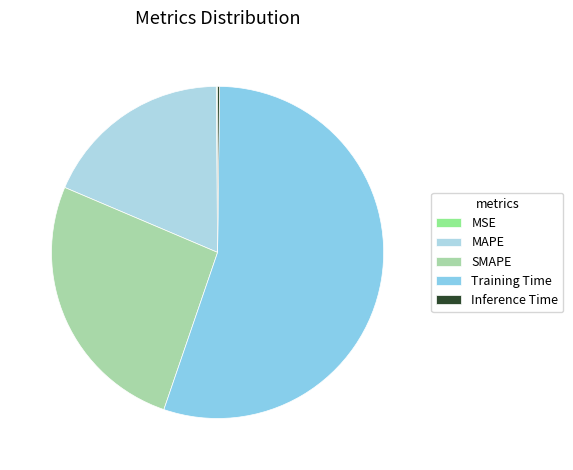

To the nearest percent, what is the difference between the largest and smallest slice percentages?

55%